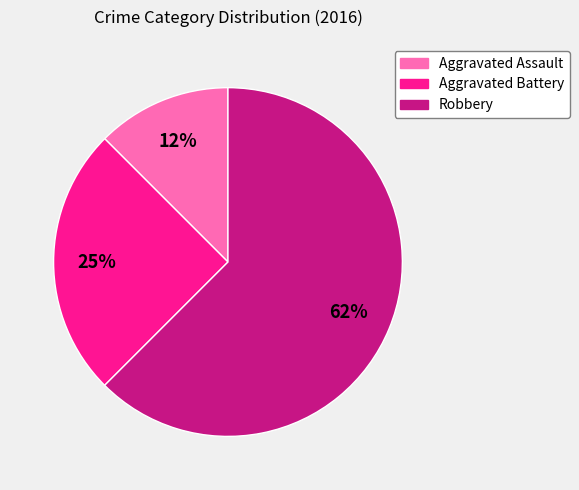

How many slices are in this pie chart?

3